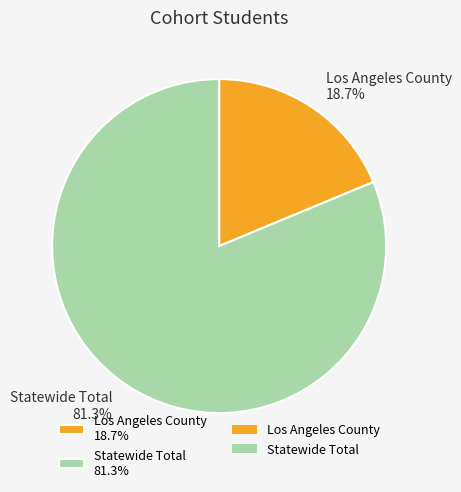

To the nearest percent, what portion does Statewide Total represent?

81%